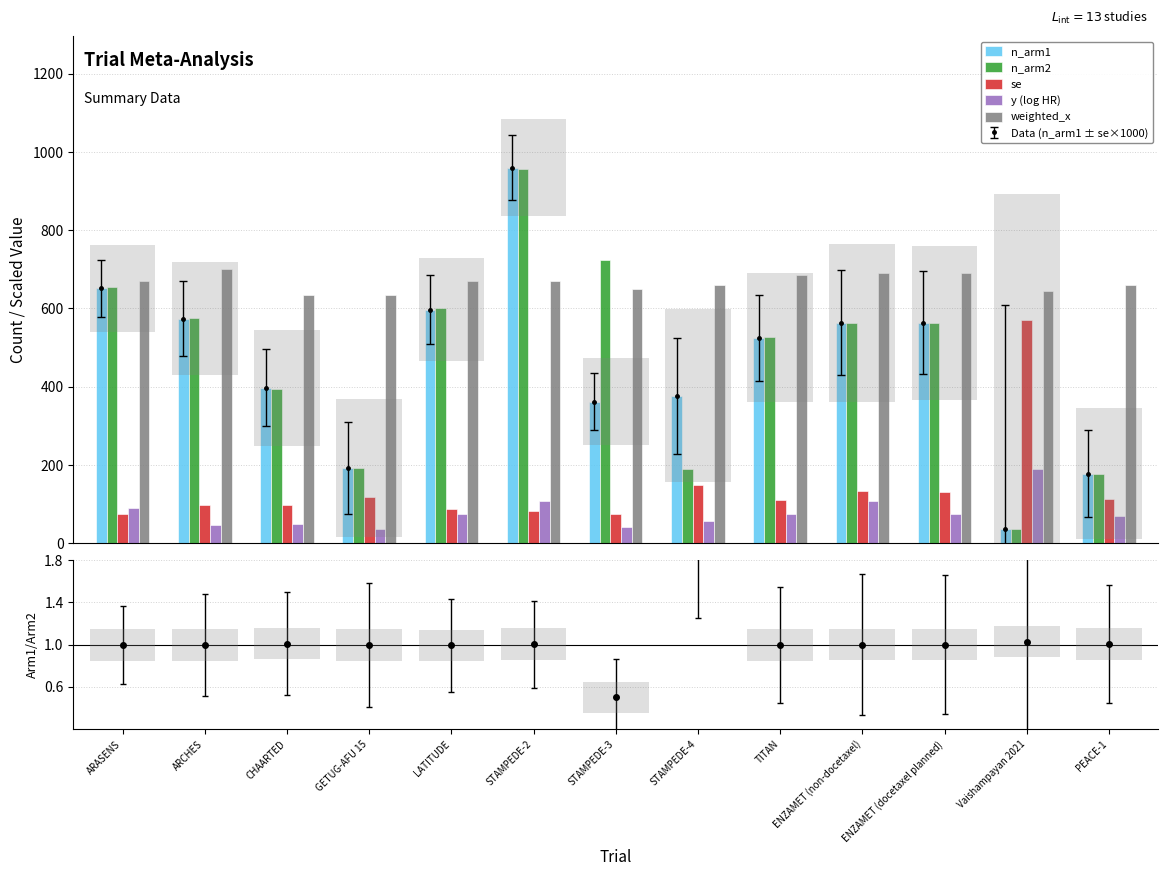

Which series reaches the maximum Y coordinate?

n_arm1